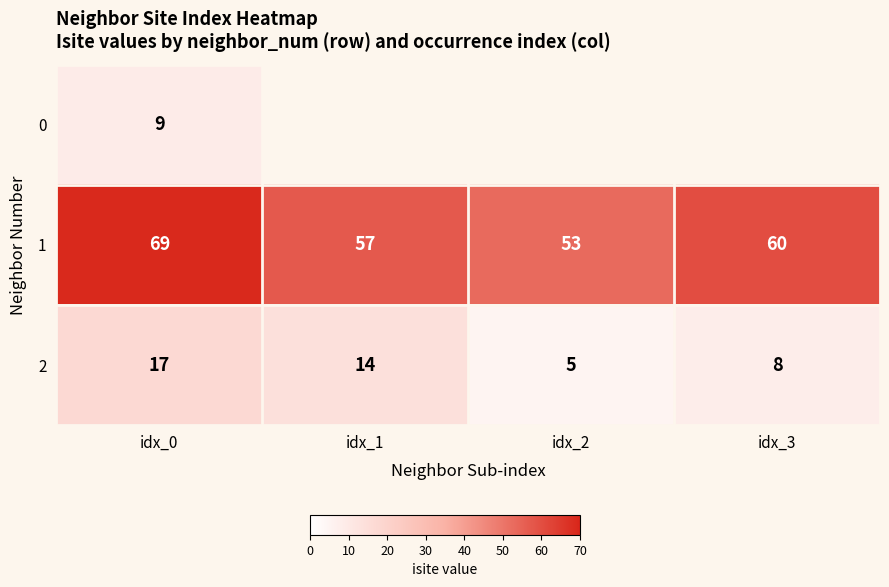

Which category has the highest value in the 1 series?

idx_0